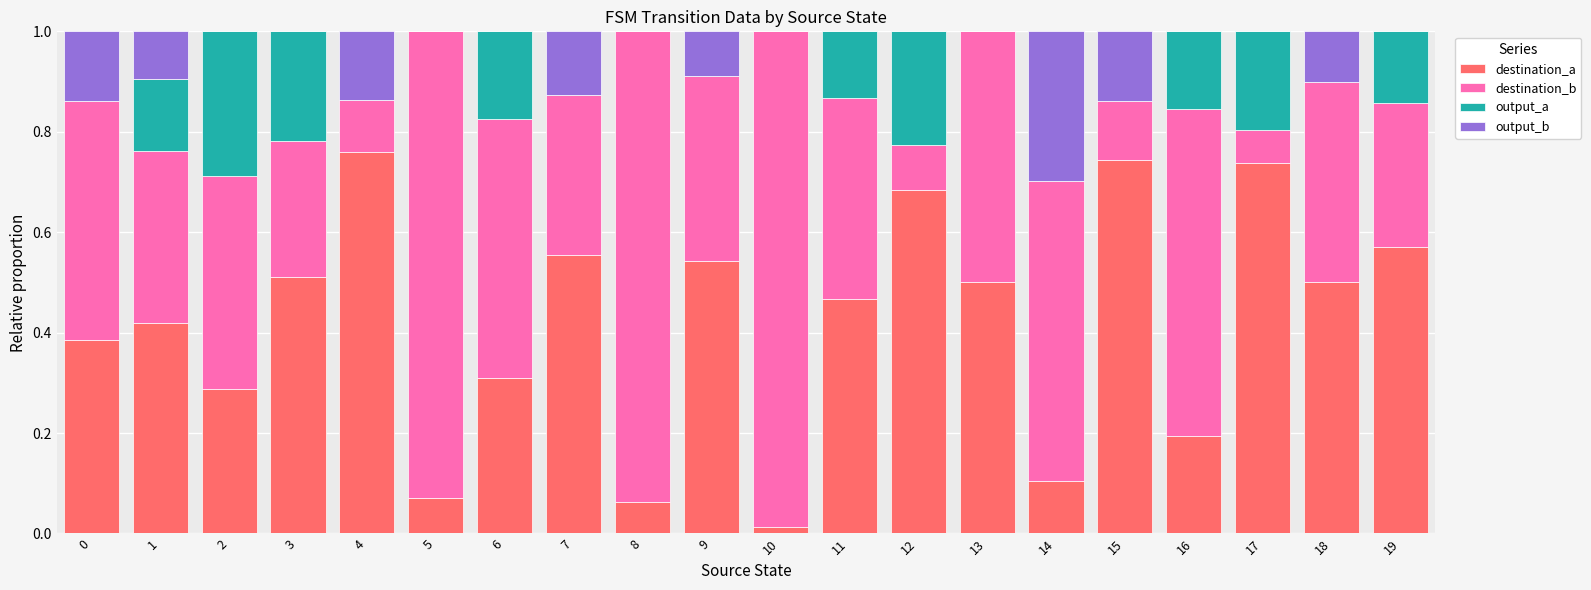

True or false: destination_a has a value of 0.2 at 14.

False